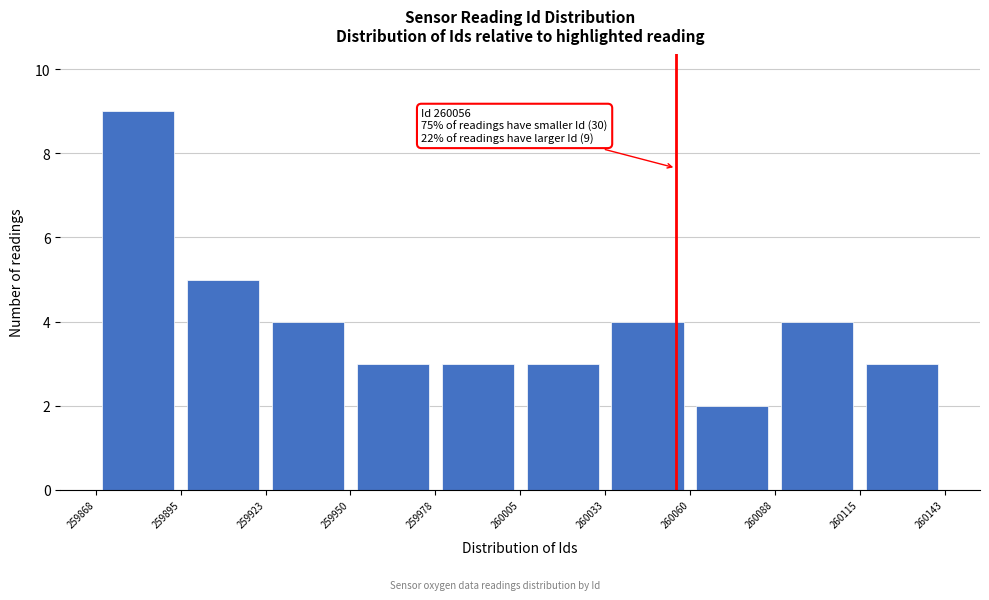

Over which range of the x-axis is the bar tallest?

259868 to 259895